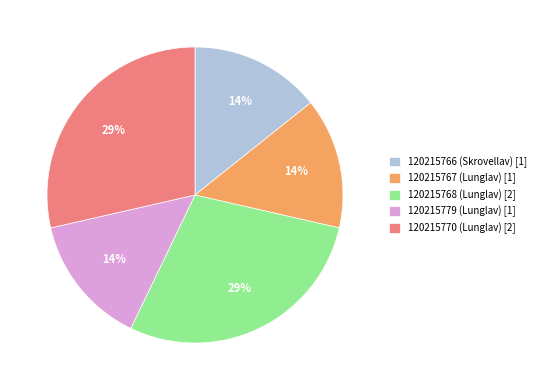

To the nearest percent, what is the average slice percentage?

20%